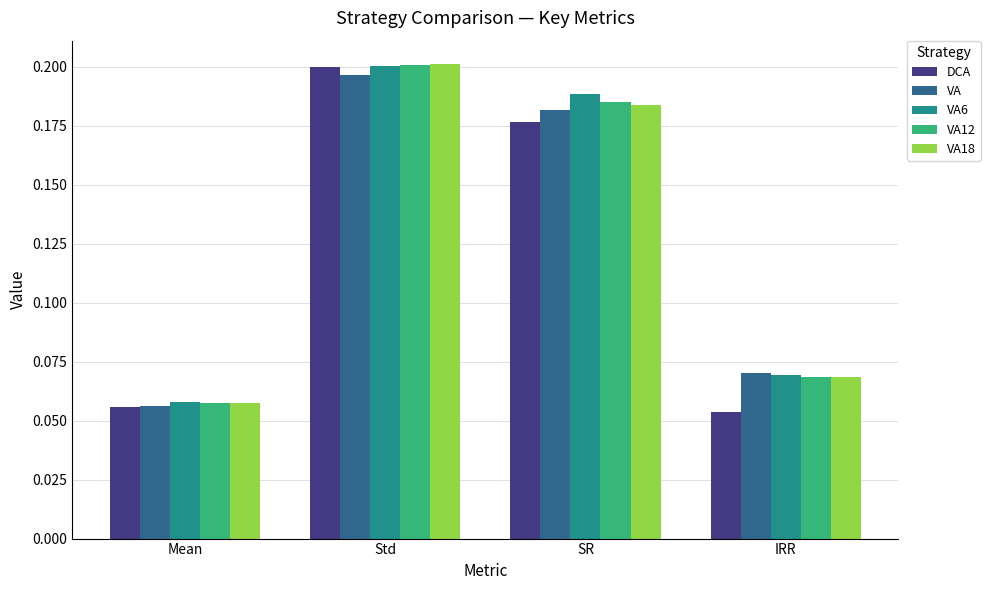

Which series has the widest spread of values?

DCA